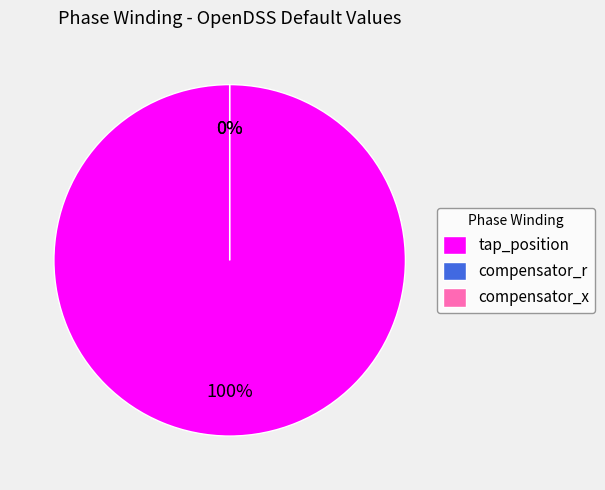

Does any single category account for the majority?

Yes